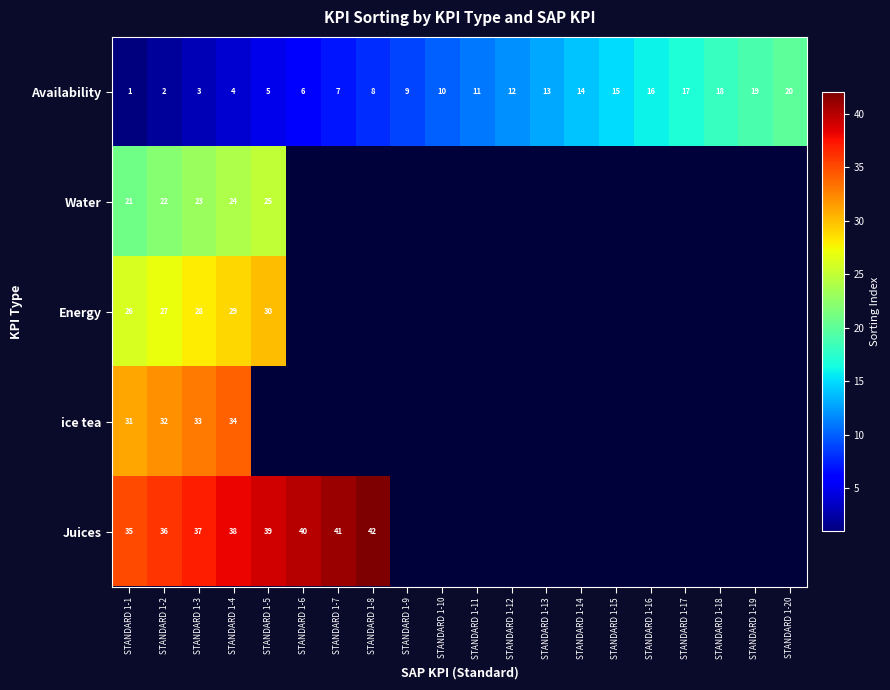

Which category has the lowest value in the Availability series?

STANDARD 1-1